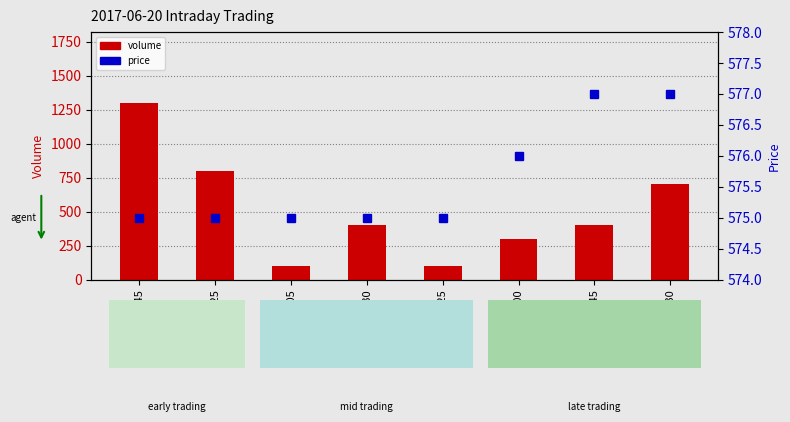

What is the total value across all series at 13:25?

675